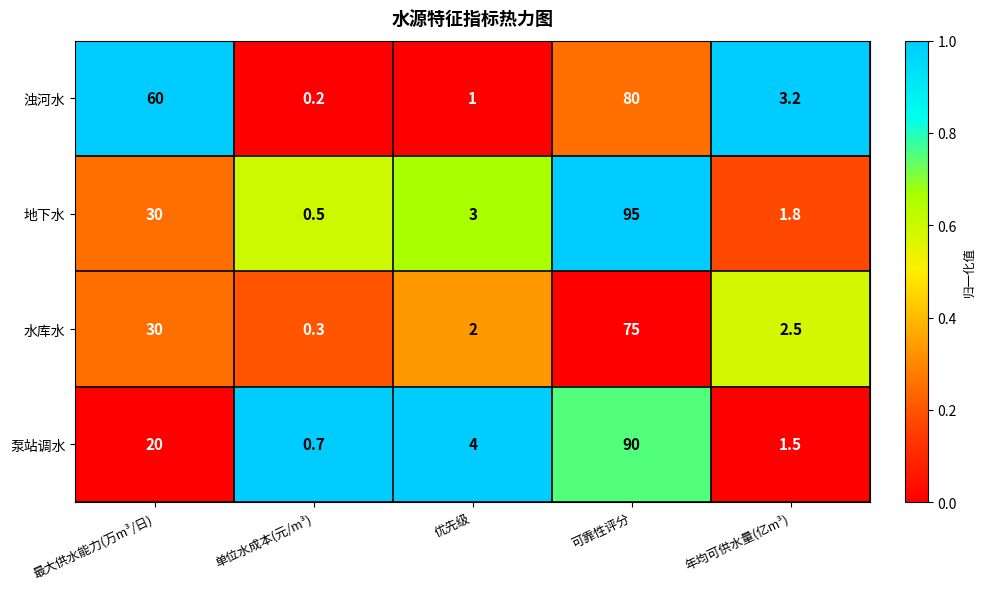

Reading left to right, extract all data points from this chart.

浊河水: 60.0	0.2	1.0	80.0	3.2
地下水: 30.0	0.5	3.0	95.0	1.8
水库水: 30.0	0.3	2.0	75.0	2.5
泵站调水: 20.0	0.7	4.0	90.0	1.5